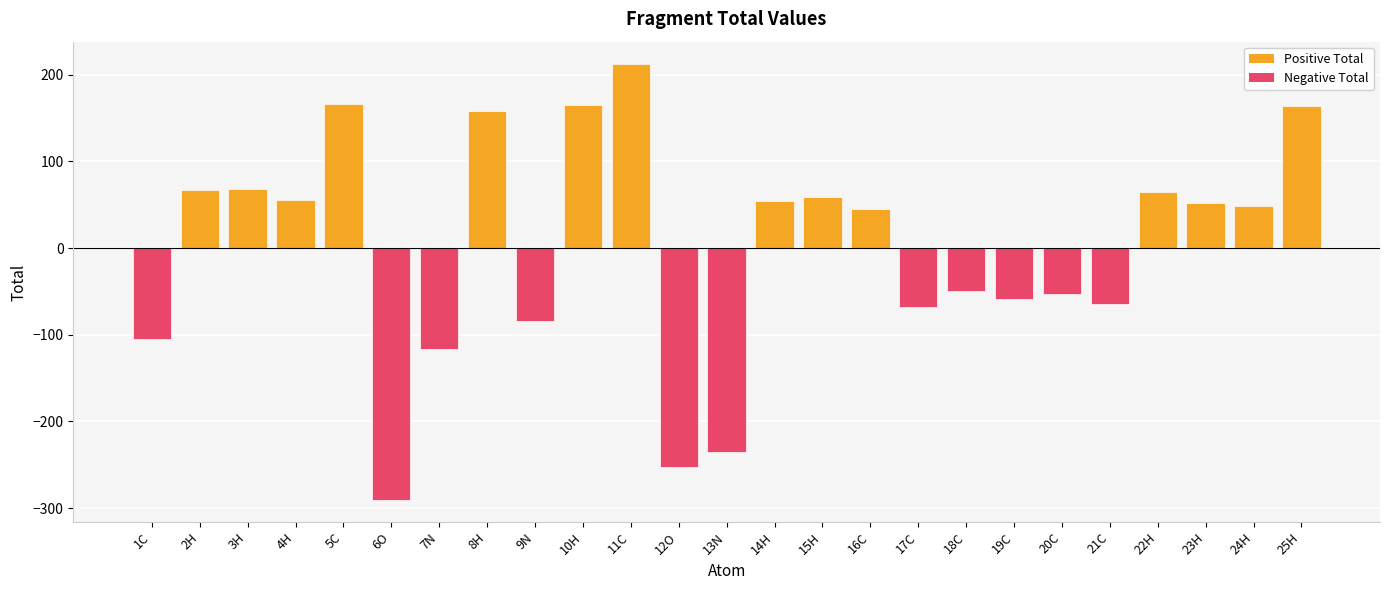

Is it true that the value at 4H is 80?

False